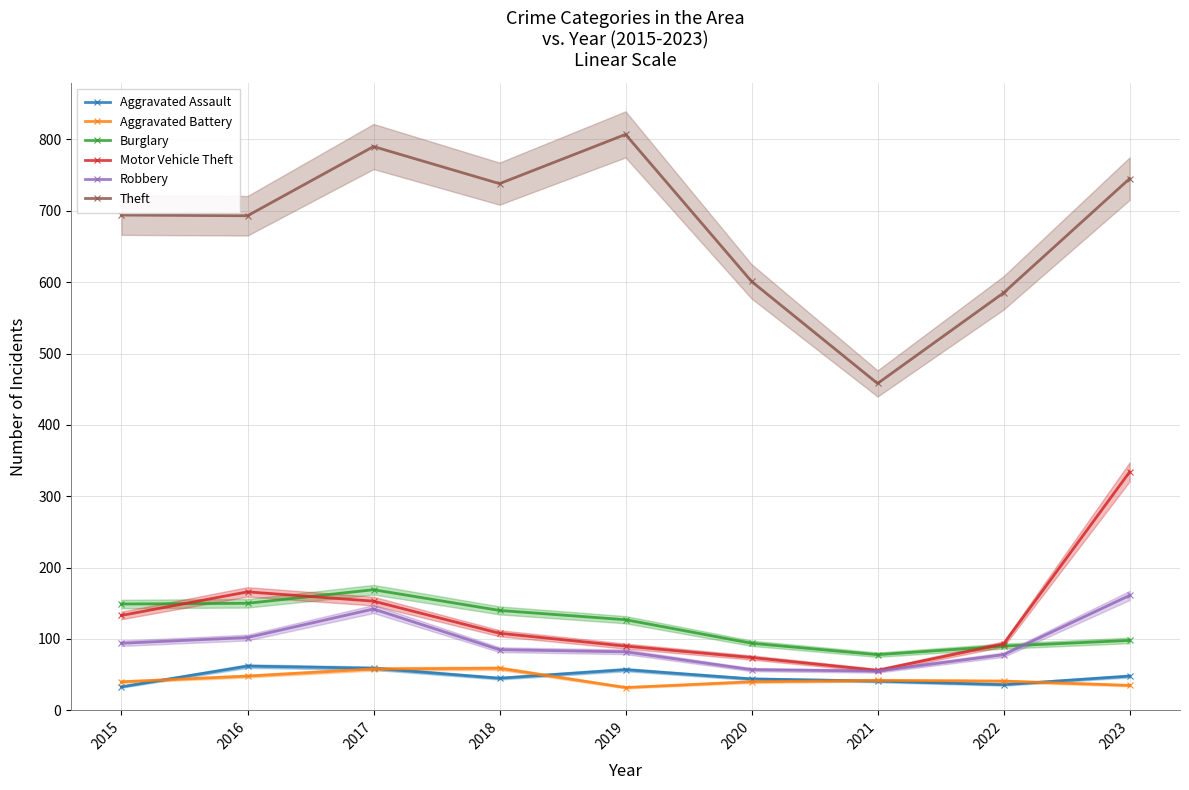

What is the value of the Burglary point at the 8th from the left?

90